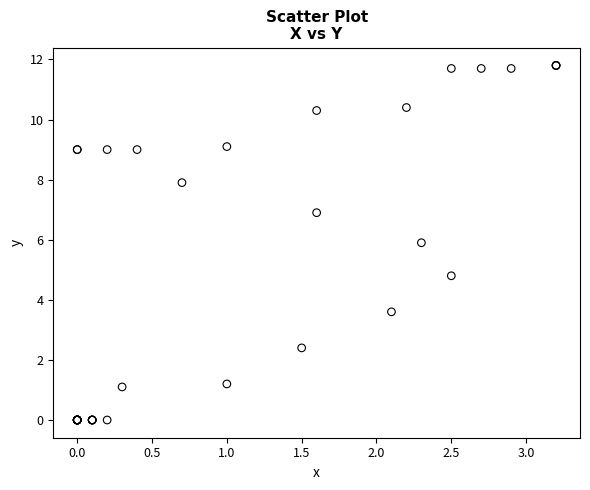

What Y value in the scatter plot is closest to 5?

4.8